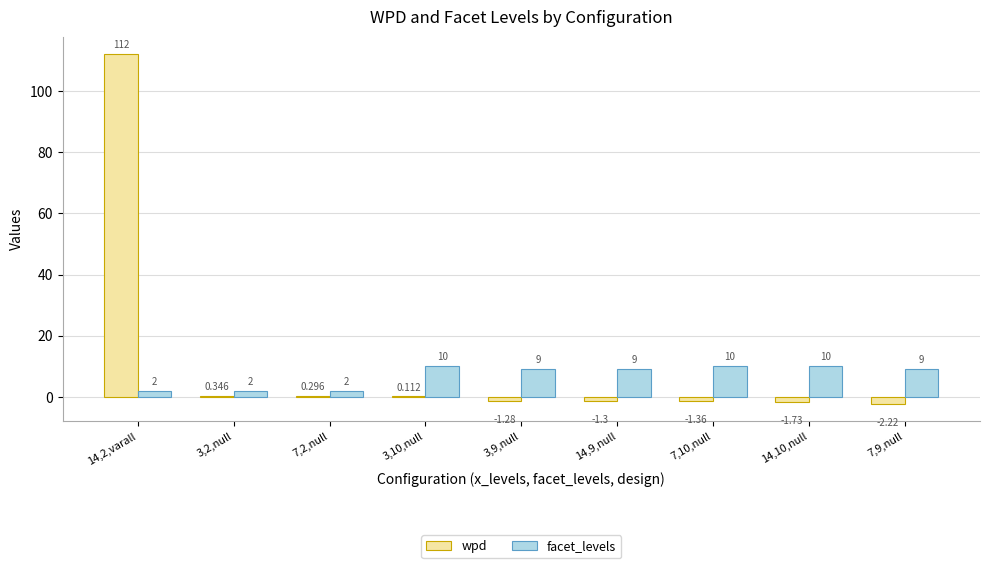

Which series has the largest range (max minus min)?

wpd